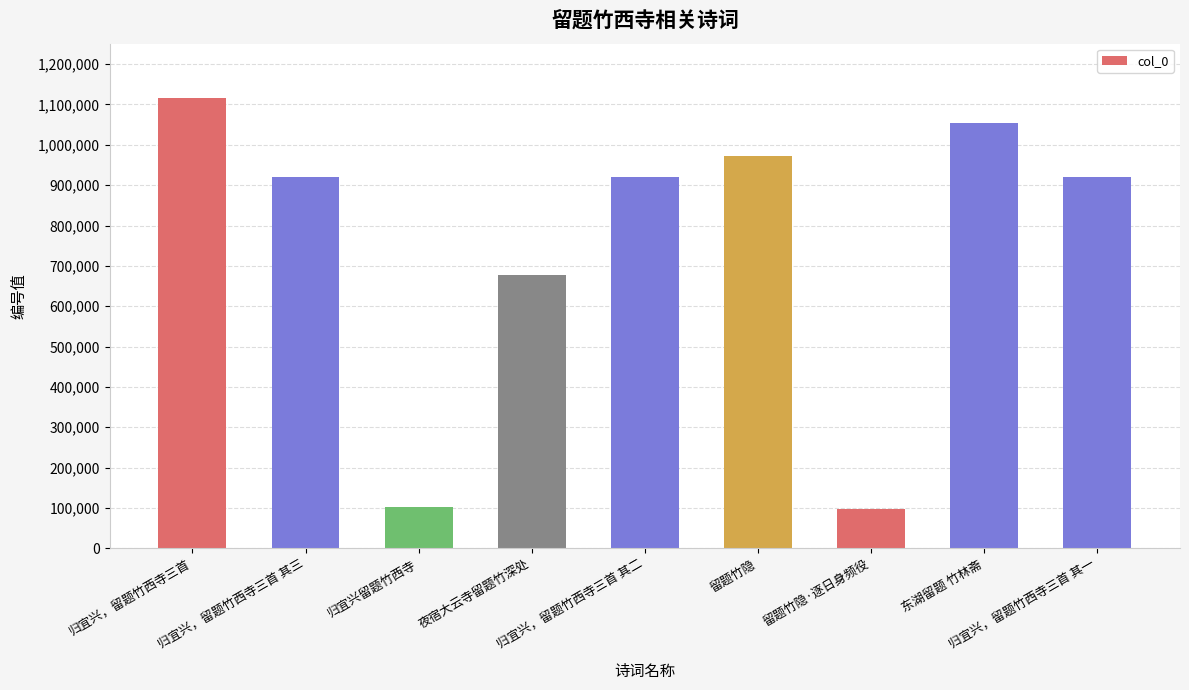

At which category does the chart reach its peak across all series?

归宜兴，留题竹西寺三首